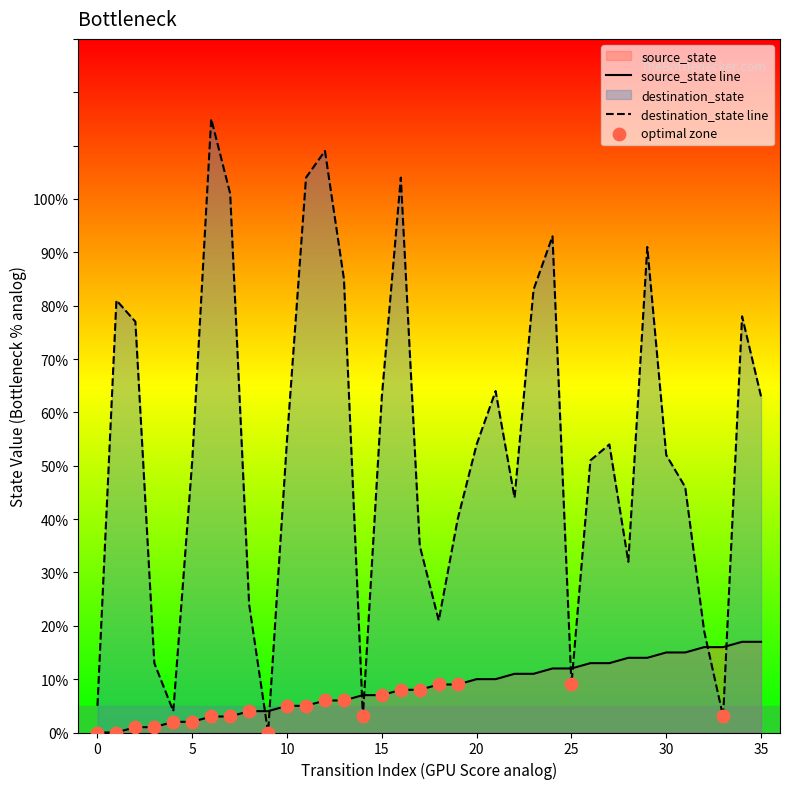

What is the total value across all series at 9?

4